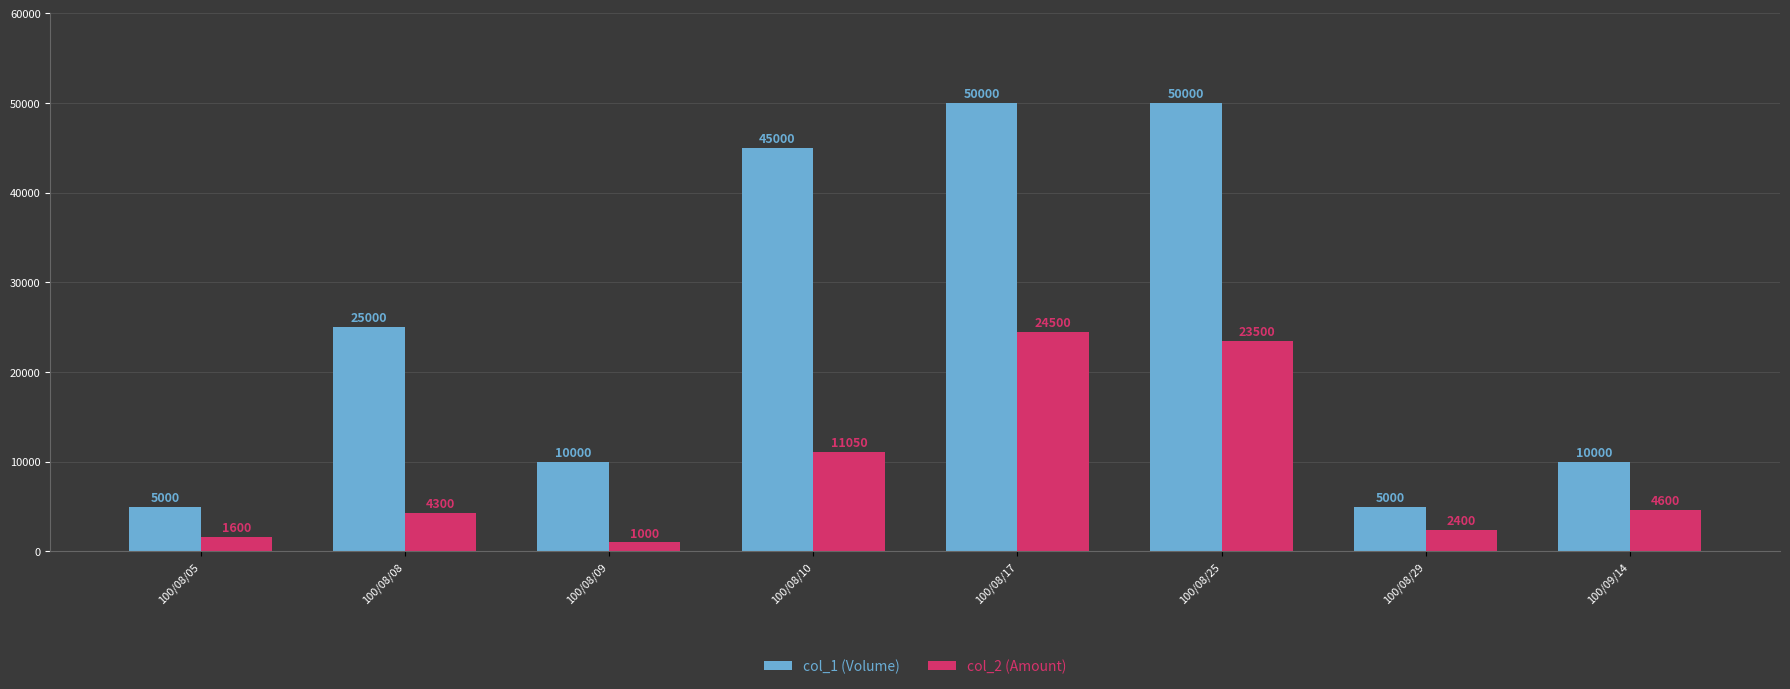

Which series has the largest total across all categories?

col_1 (Volume)